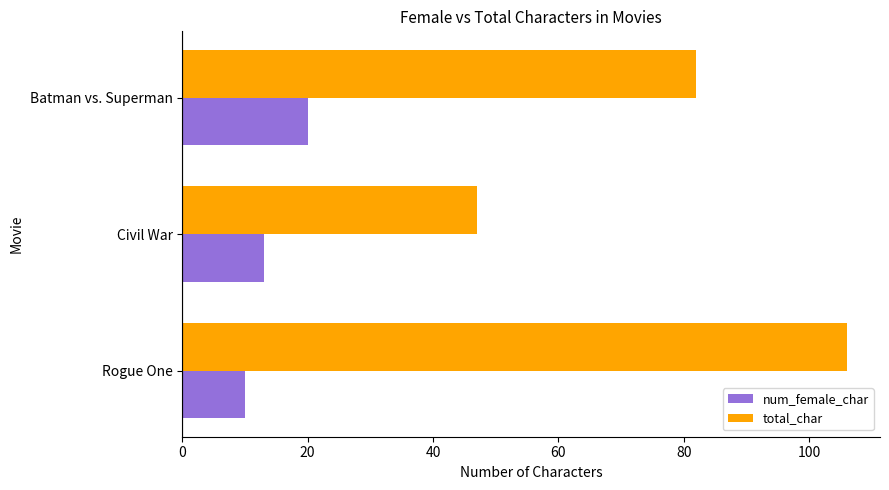

Which series has the widest spread of values?

total_char